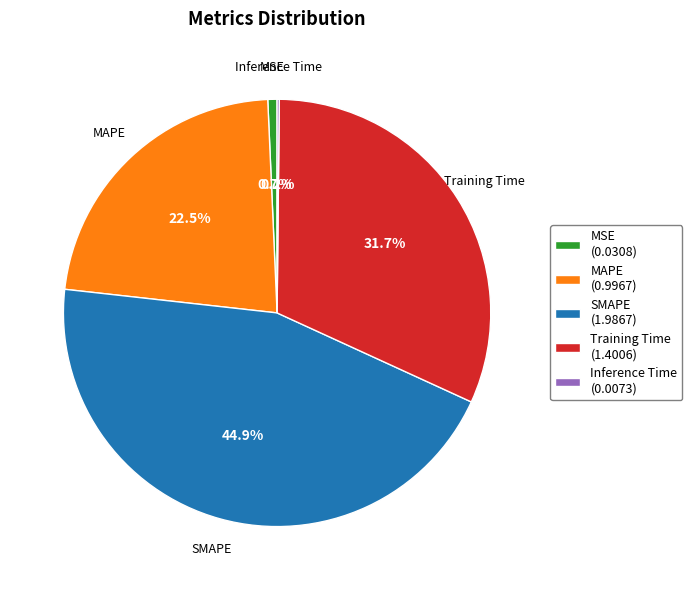

Is there a majority slice in this chart?

No